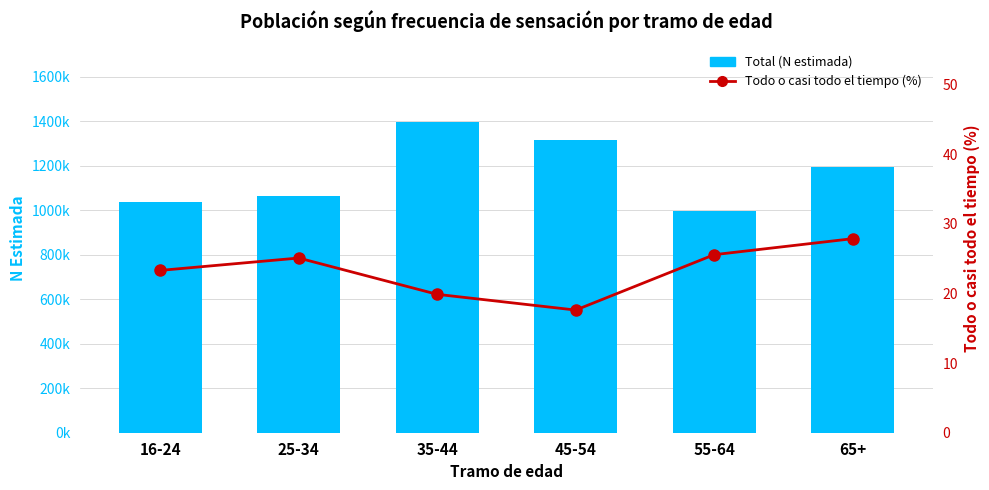

What is the minimum value for Total (N estimada)?

996138.0